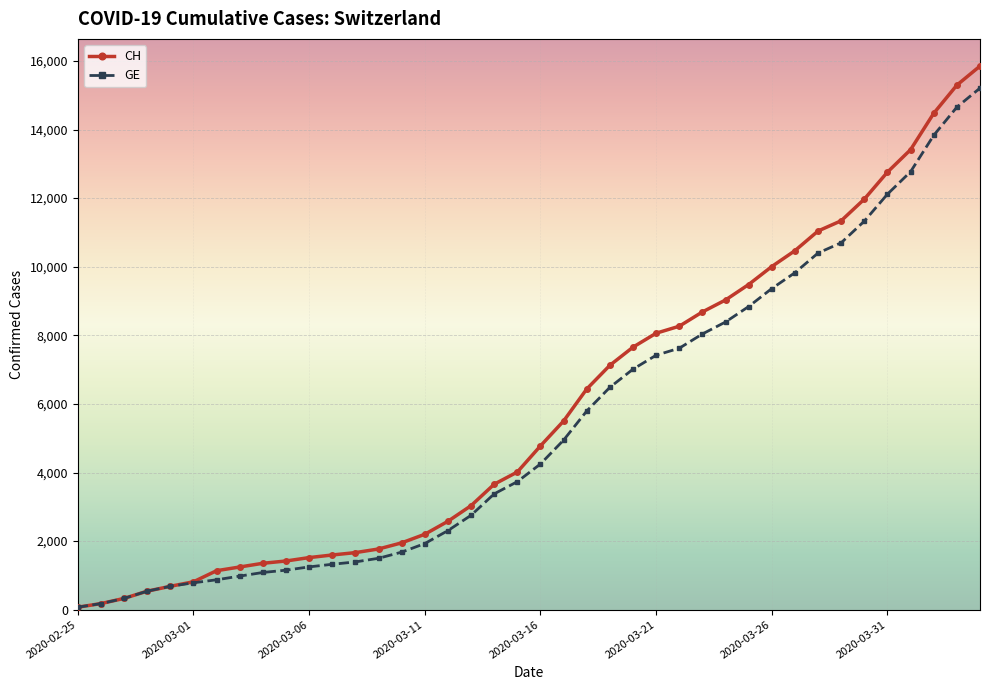

What is the highest value of the GE series?

15208